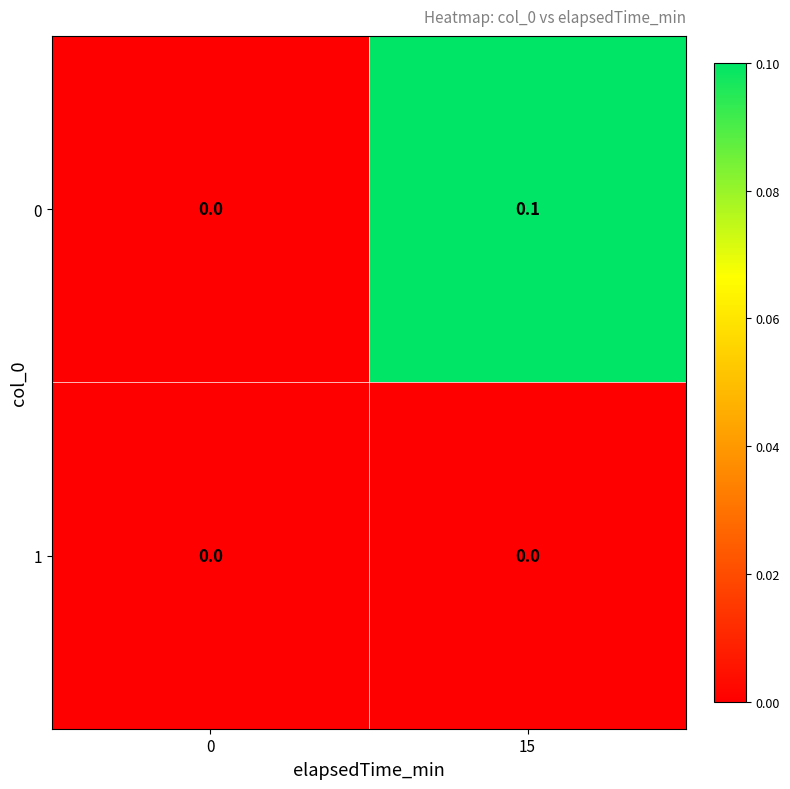

Which series changed the most between 0 and 15?

0